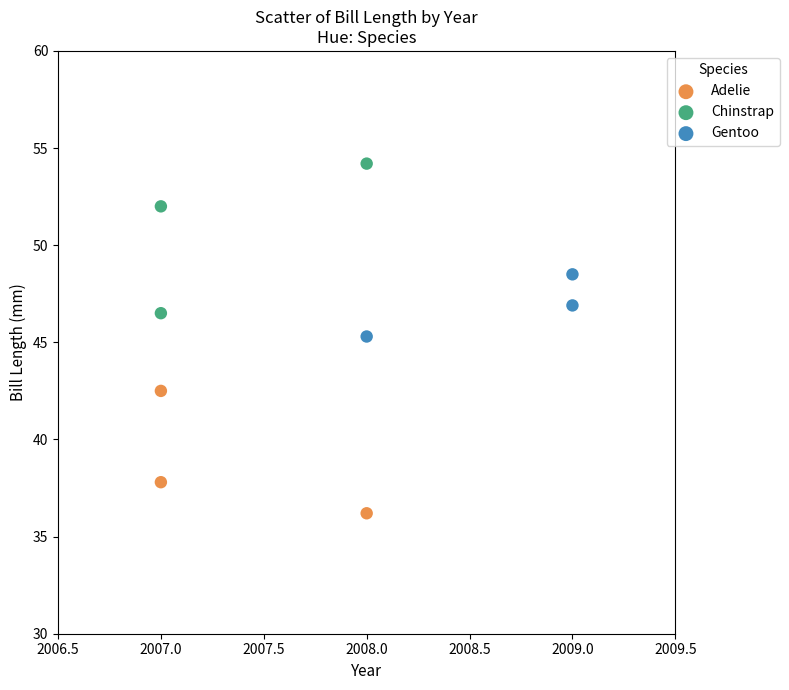

Which series has the widest spread of Y values?

Chinstrap